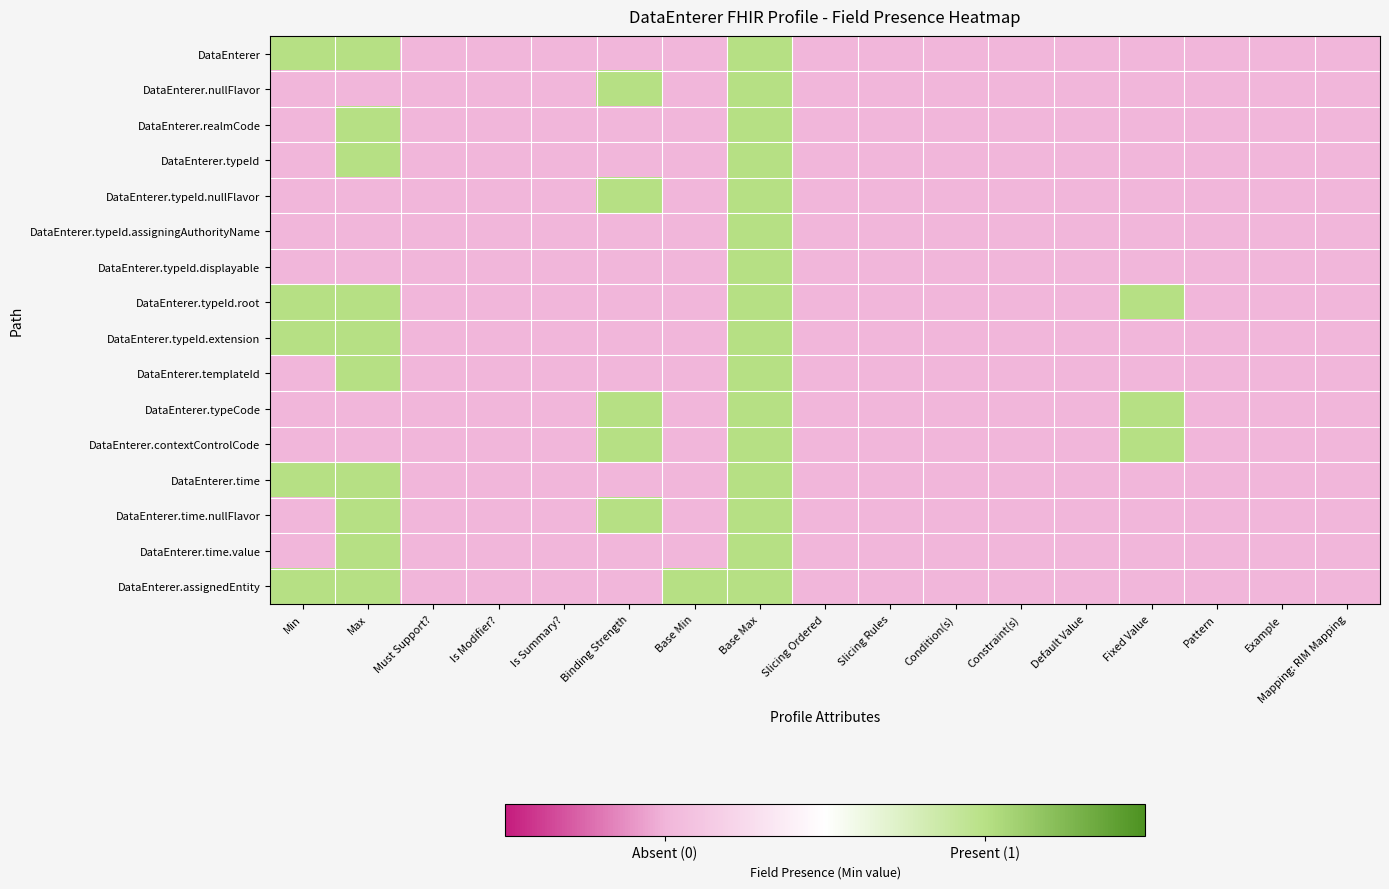

Which series has the largest range (max minus min)?

DataEnterer